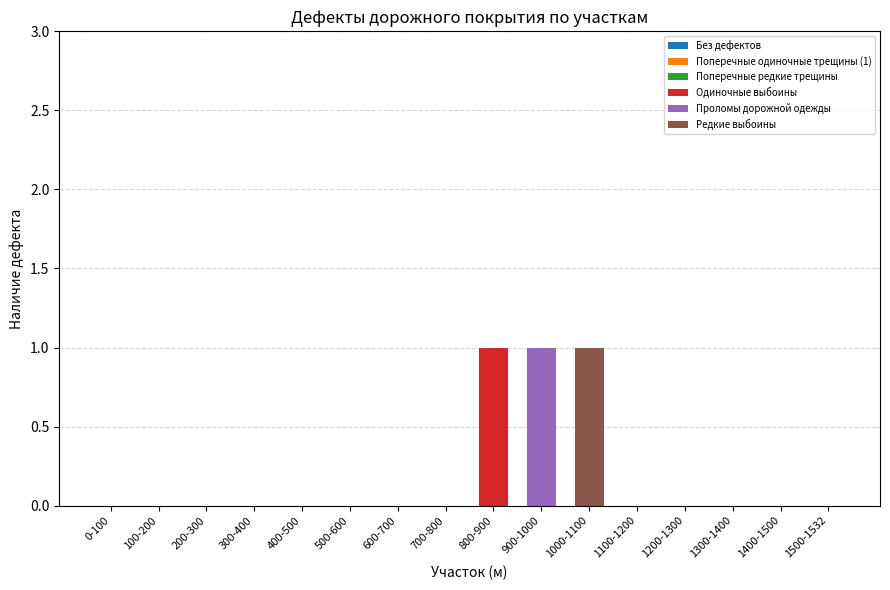

The Одиночные выбоины series shows 0 at 400-500. True or false?

True